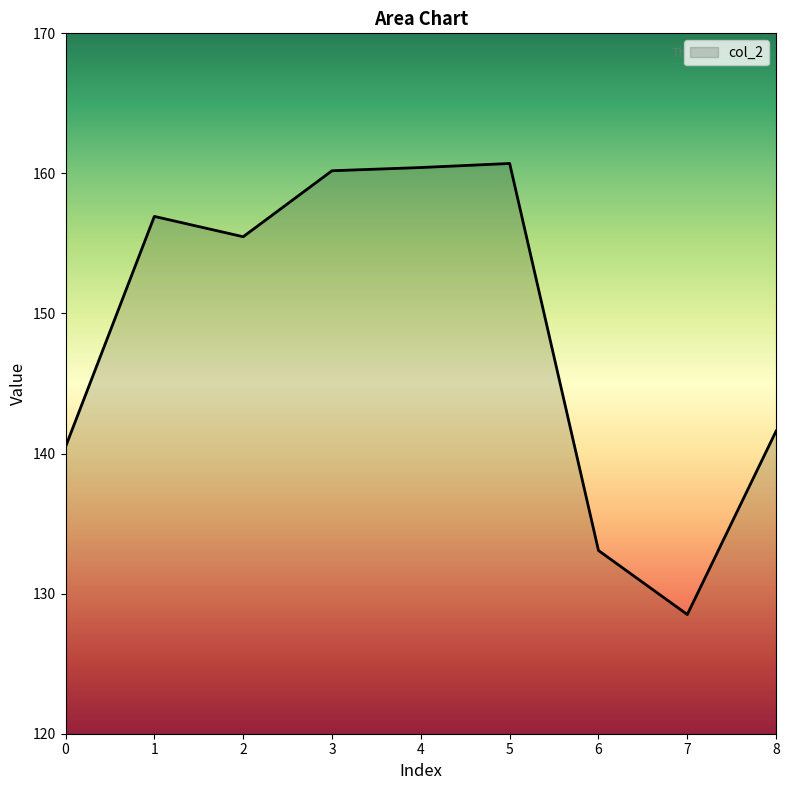

What is the change in value from 0 to 3?

+19.7